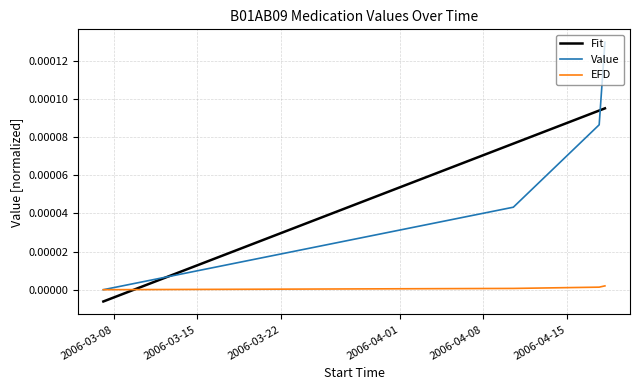

Which series has the widest spread of values?

Value